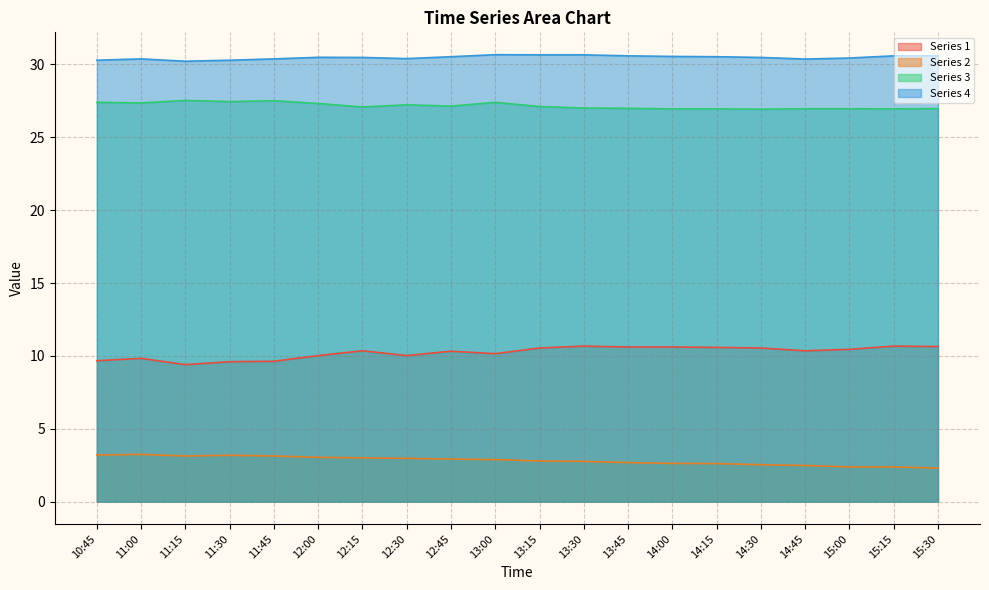

How many categories are shown in the chart?

20